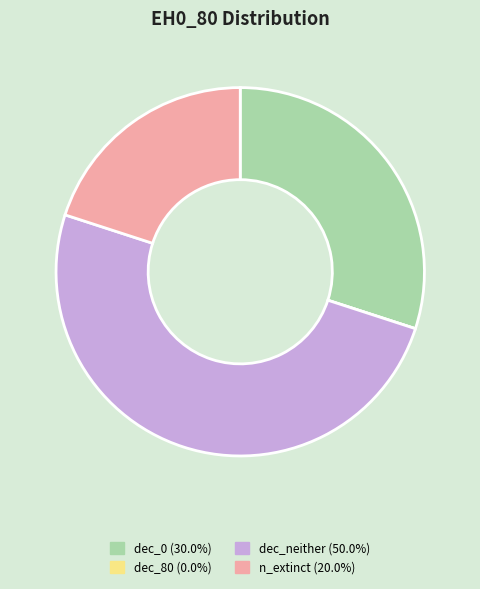

Is dec_0 the majority of the pie?

No